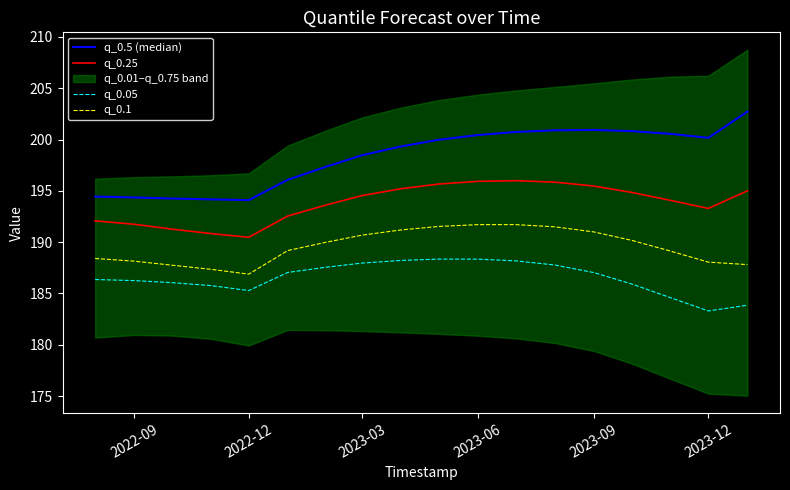

The q_0.05 series shows 326.1 at 2022-09. True or false?

False